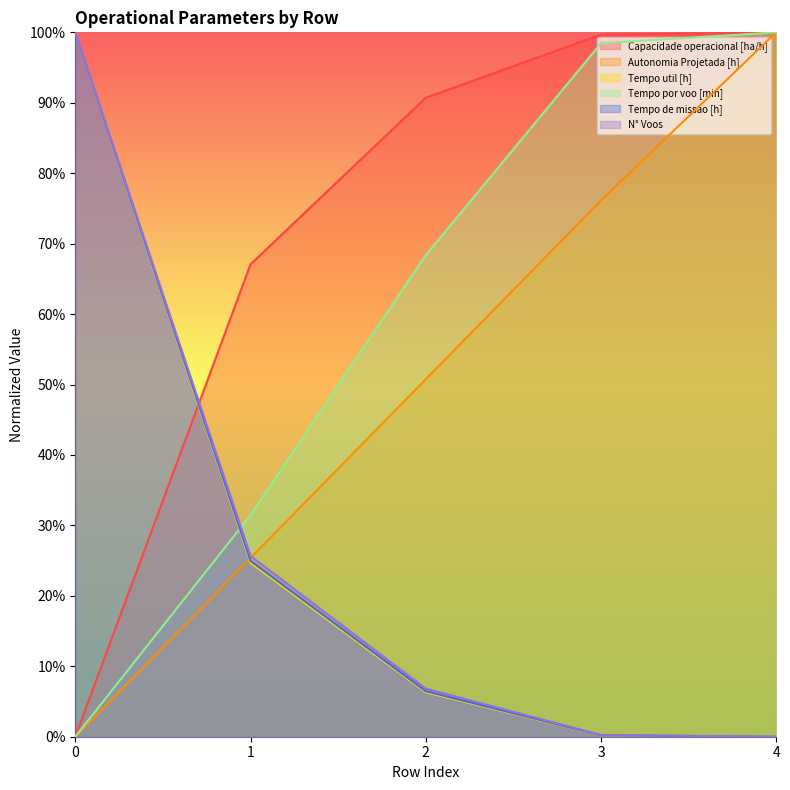

Is it true that Capacidade operacional [ha/h] equals 0.9 at 2?

True